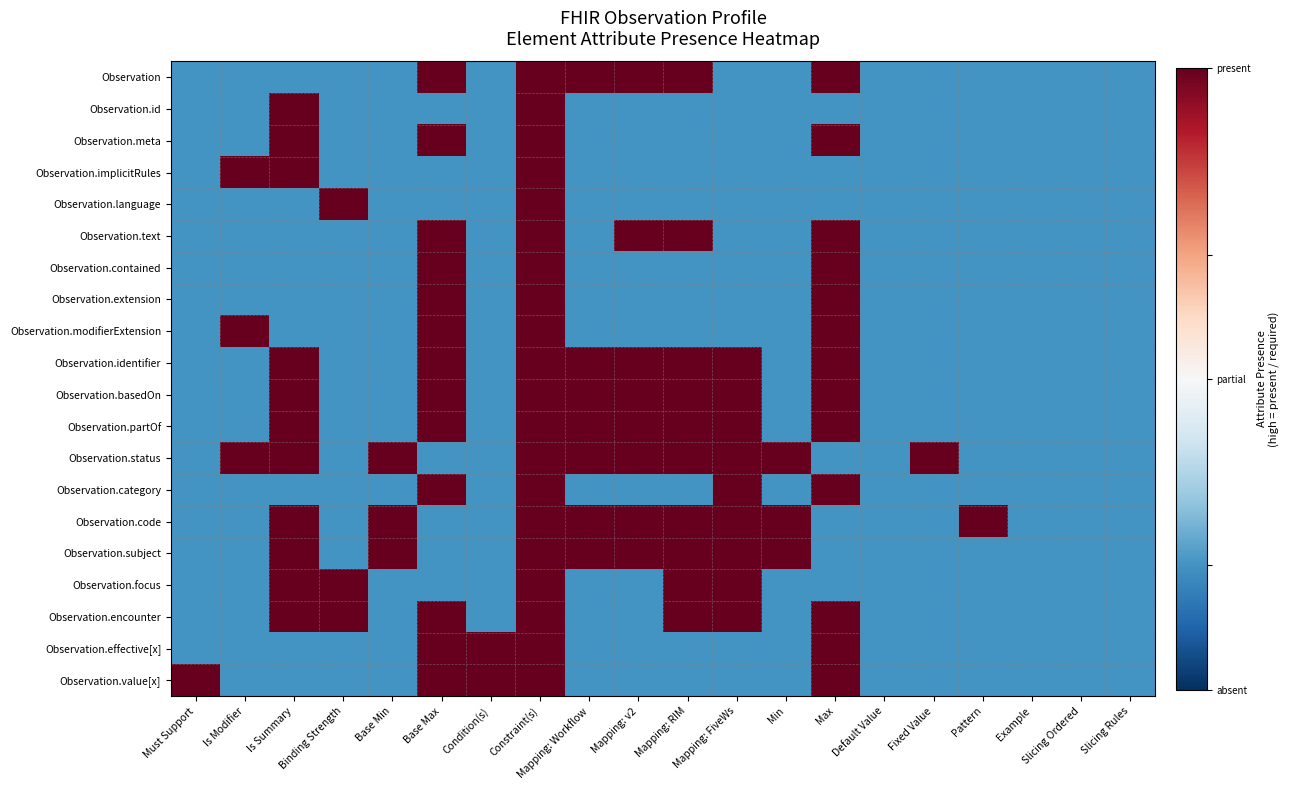

List the series in order of their peak value, highest first.

Observation, Observation.id, Observation.meta, Observation.implicitRules, Observation.language, Observation.text, Observation.contained, Observation.extension, Observation.modifierExtension, Observation.identifier, Observation.basedOn, Observation.partOf, Observation.status, Observation.category, Observation.code, Observation.subject, Observation.focus, Observation.encounter, Observation.effective[x], Observation.value[x]